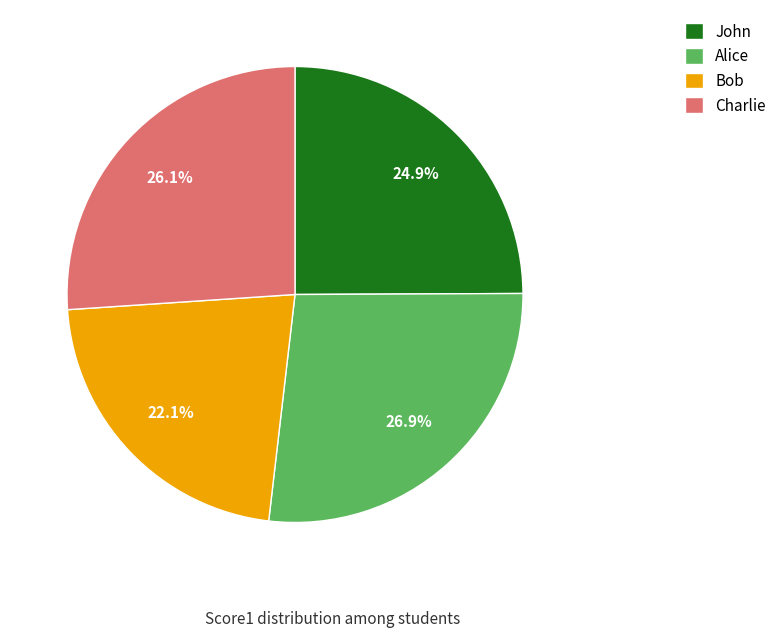

To the nearest percent, what is the difference between the largest and smallest slice percentages?

5%